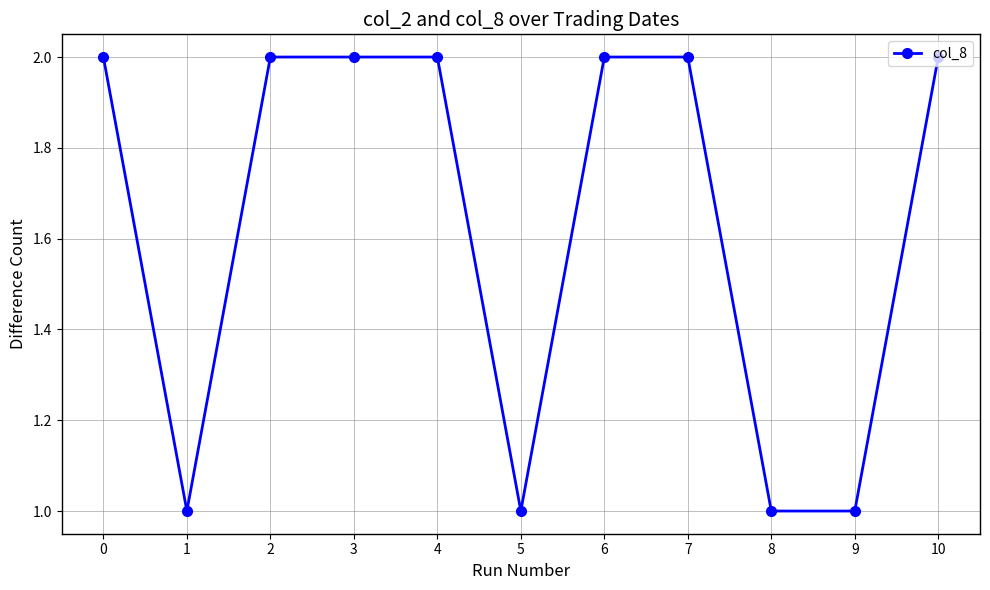

Approximately how many times larger is the value at 5 compared to 2?

0.5